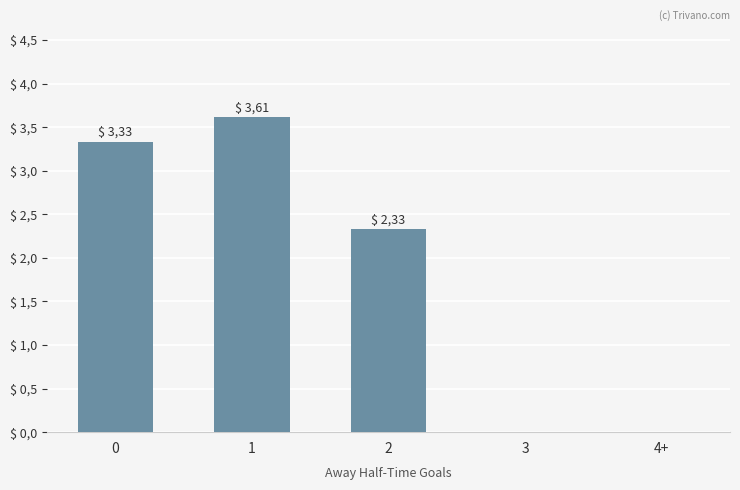

Are the bars horizontal?

No